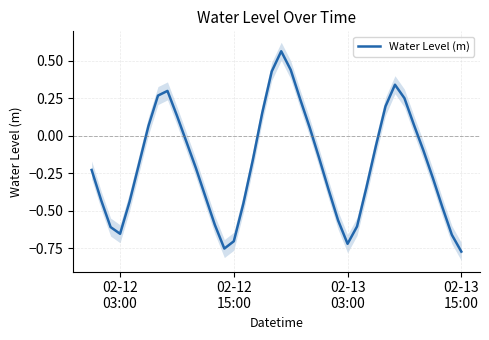

How many lines are shown in the chart?

1